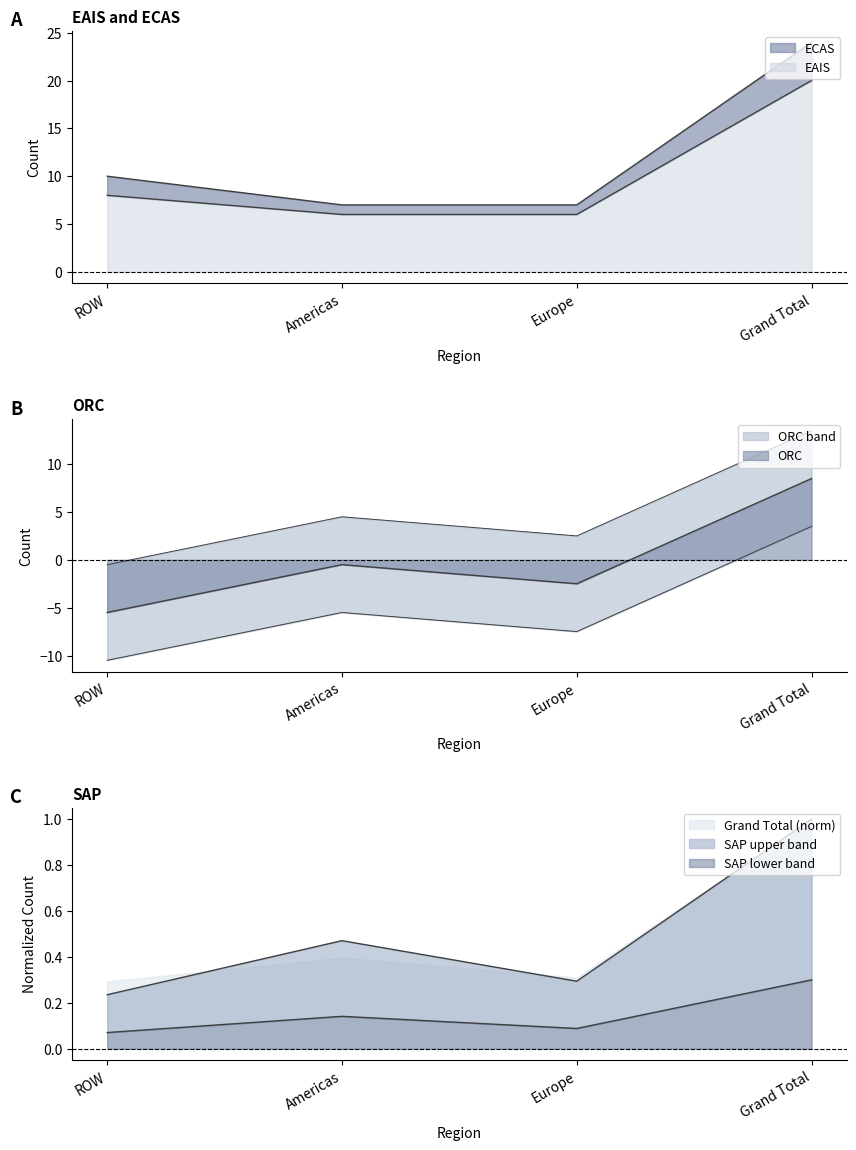

True or false: SAP has more than 2 points higher than both neighbors.

False